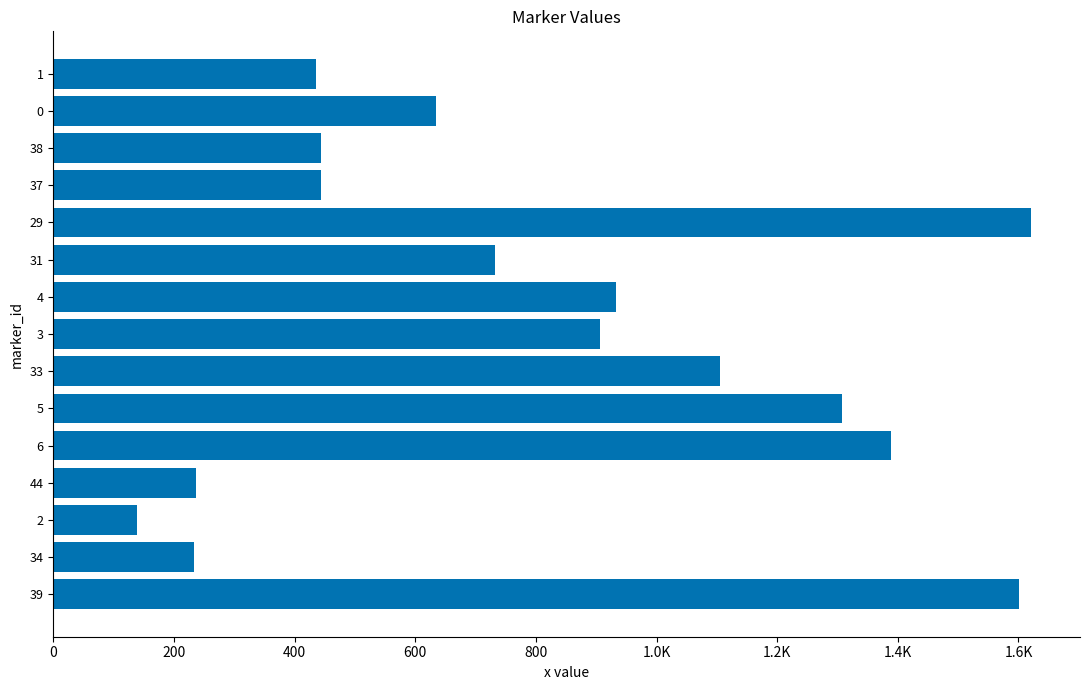

What is the smallest value displayed?

138